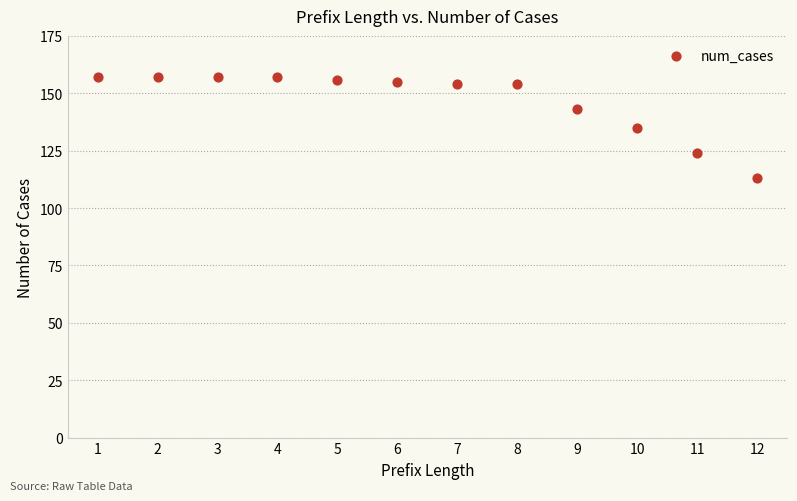

What is the average X value?

6